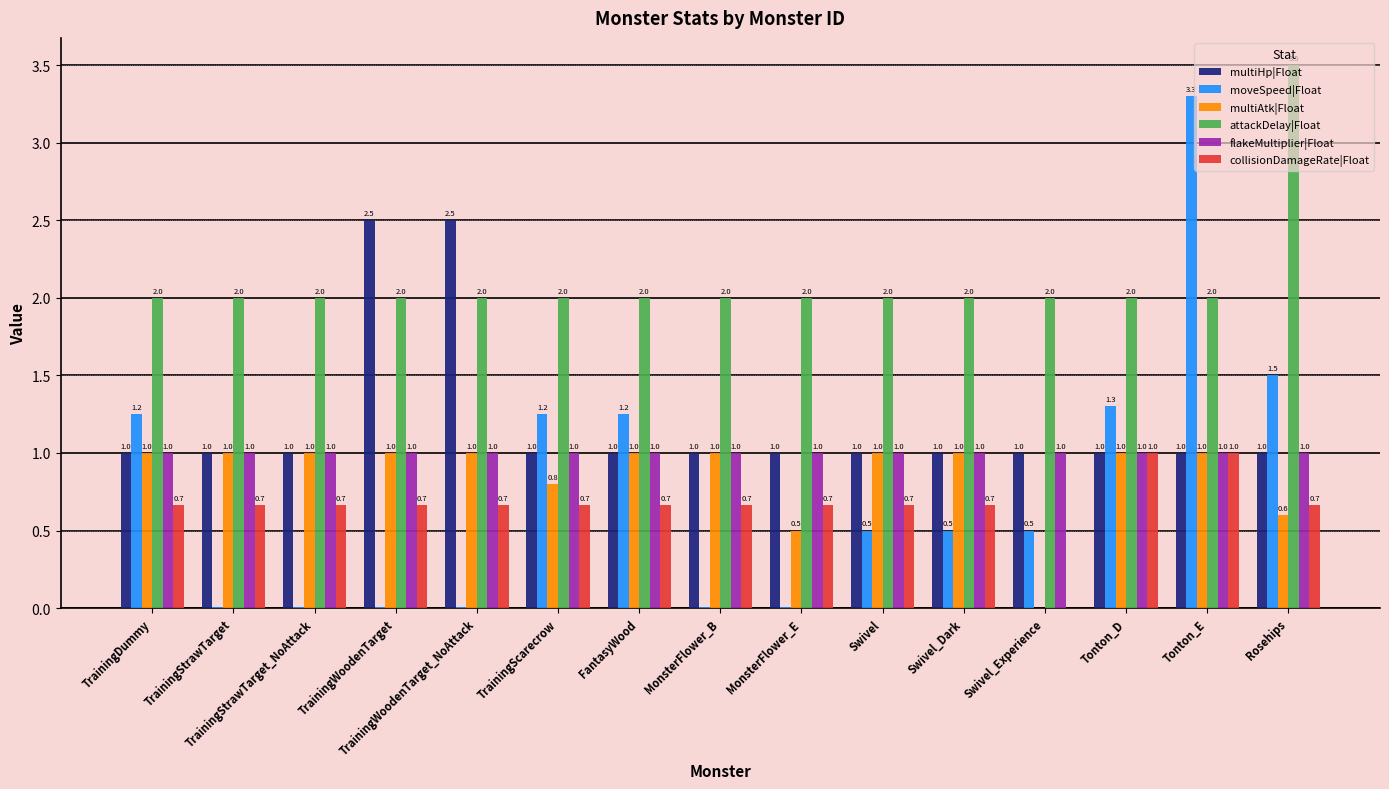

The value of collisionDamageRate|Float at MonsterFlower_B is 0.7. True or false?

True